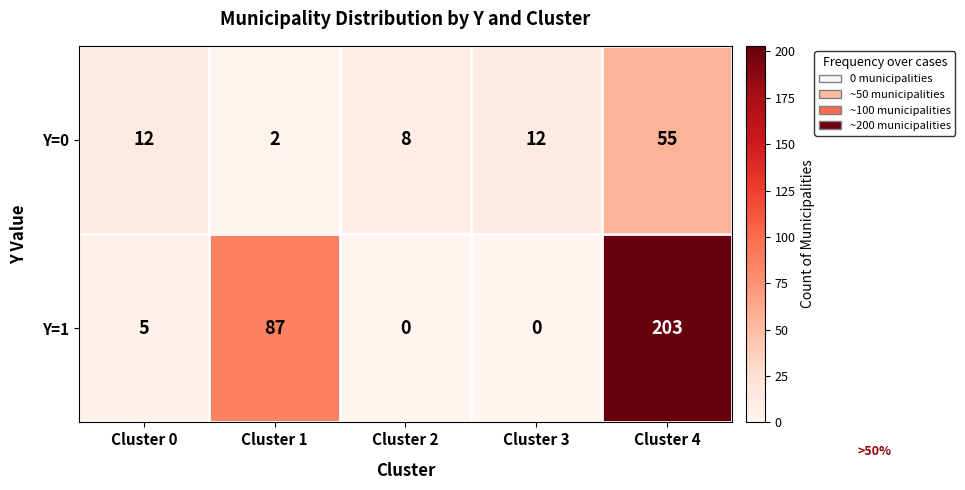

Where is Y=1 nearest to the value 101?

Cluster 1